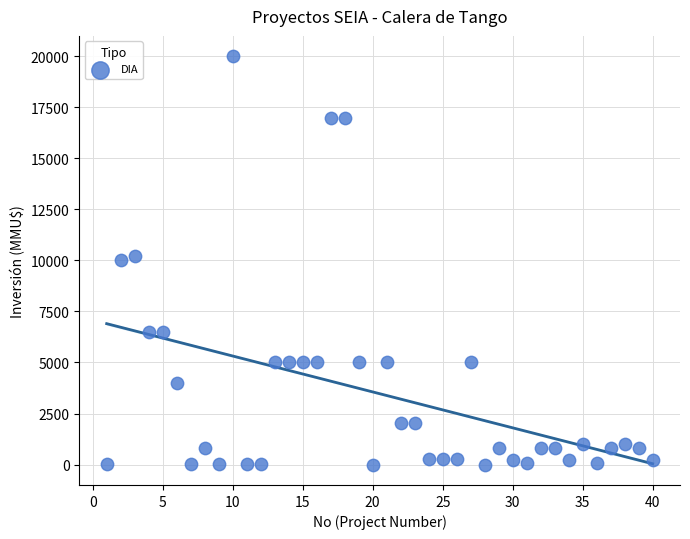

What is the range of Y values (max minus min)?

20000